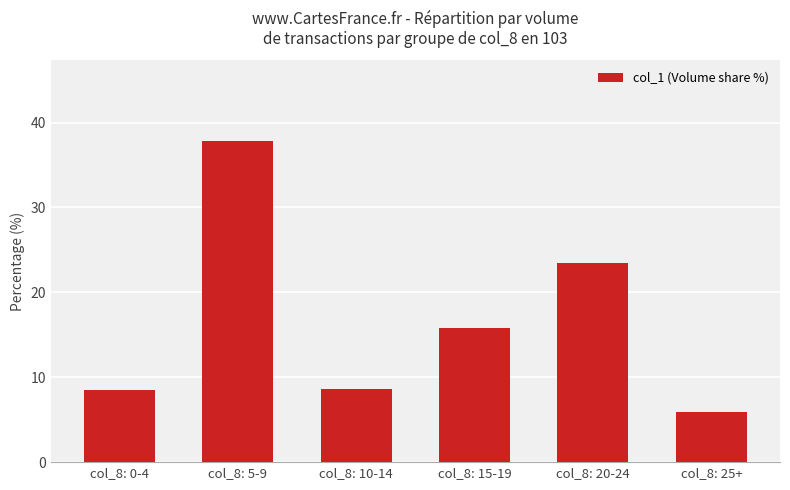

What is the label of the 2nd bar from the left?

col_8: 5-9